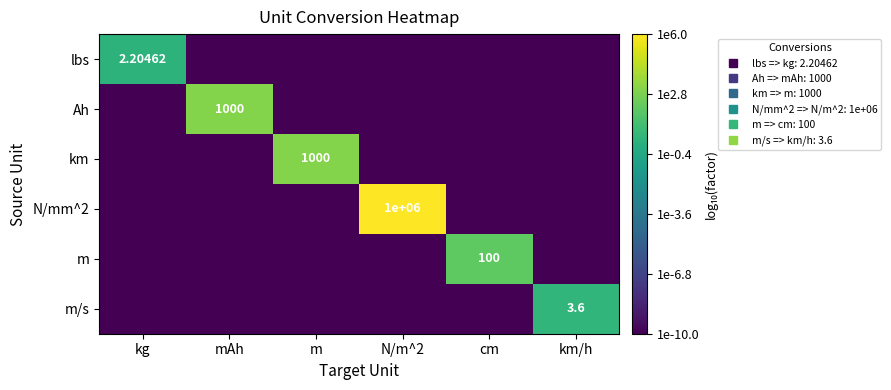

How many positive values does the km series have?

1